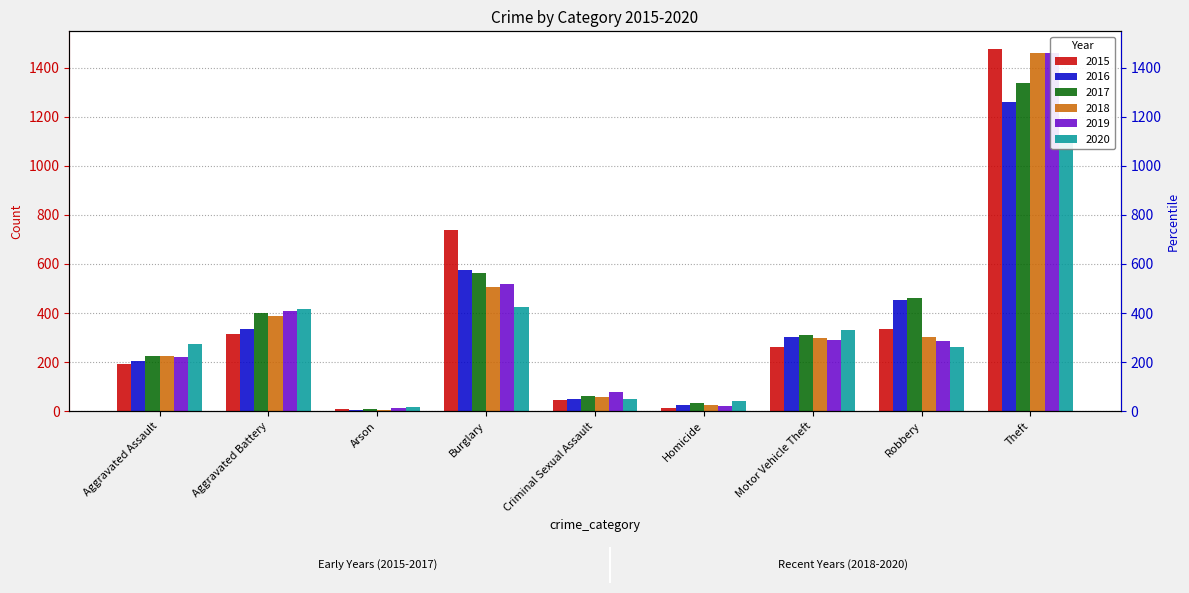

How many distinct data groups are displayed?

6